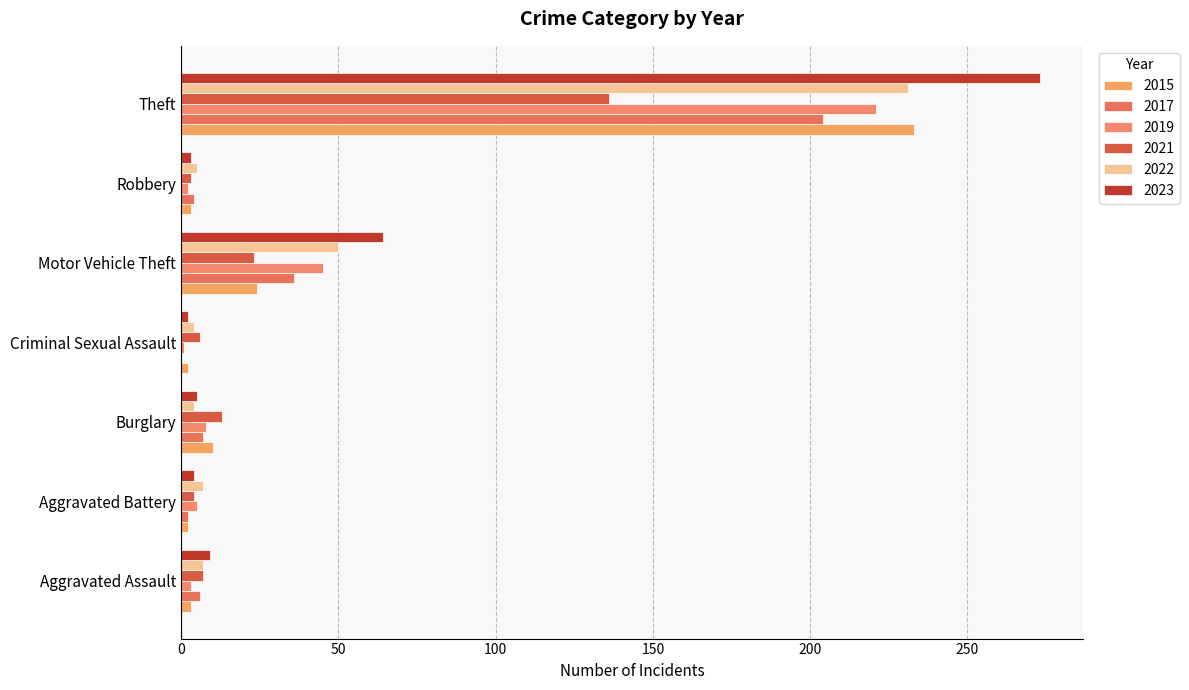

At which category is the sum across all series the highest?

Theft